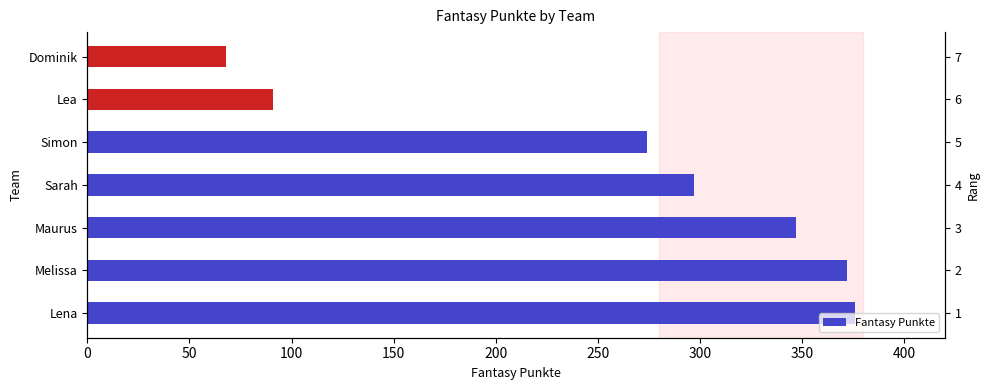

What is the minimum value shown in the chart?

68